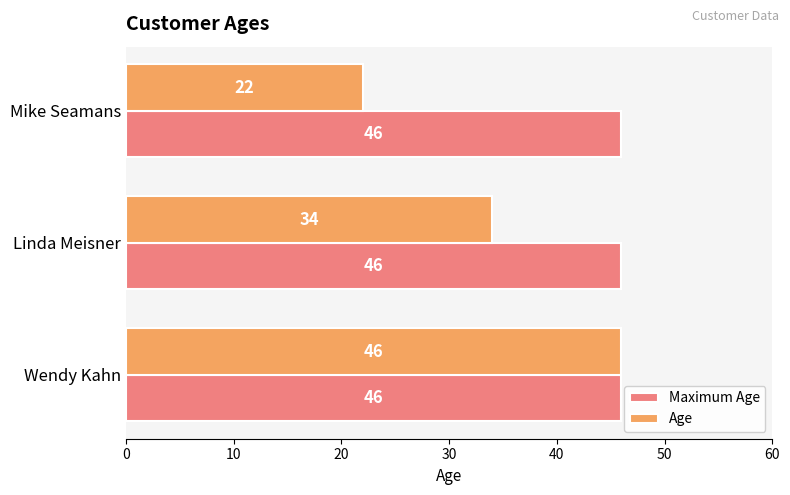

What are all the series names shown in the legend?

Maximum Age, Age